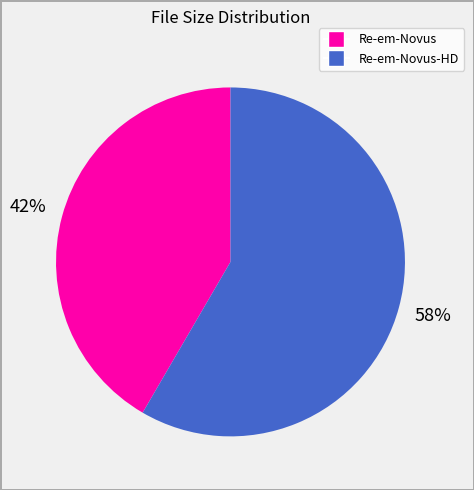

True or false: Re-em-Novus-HD accounts for 68% of the total.

False